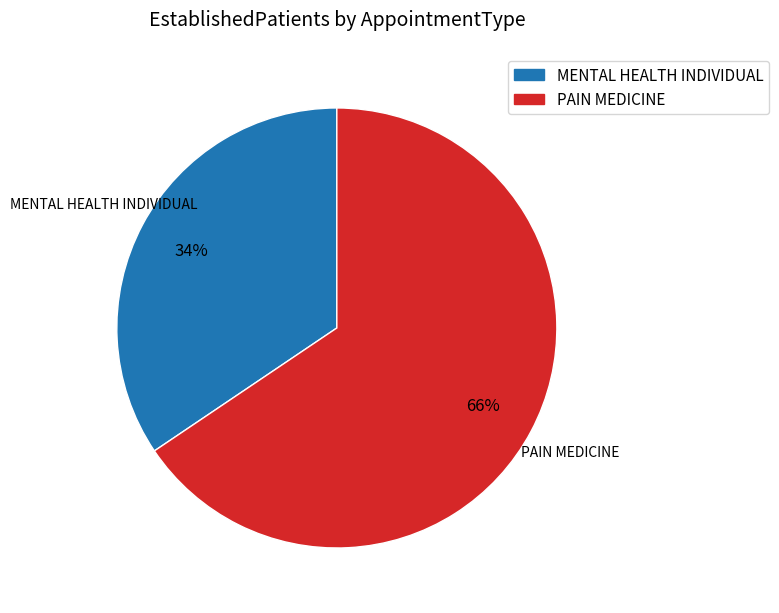

To the nearest percent, what is the average slice percentage?

50%